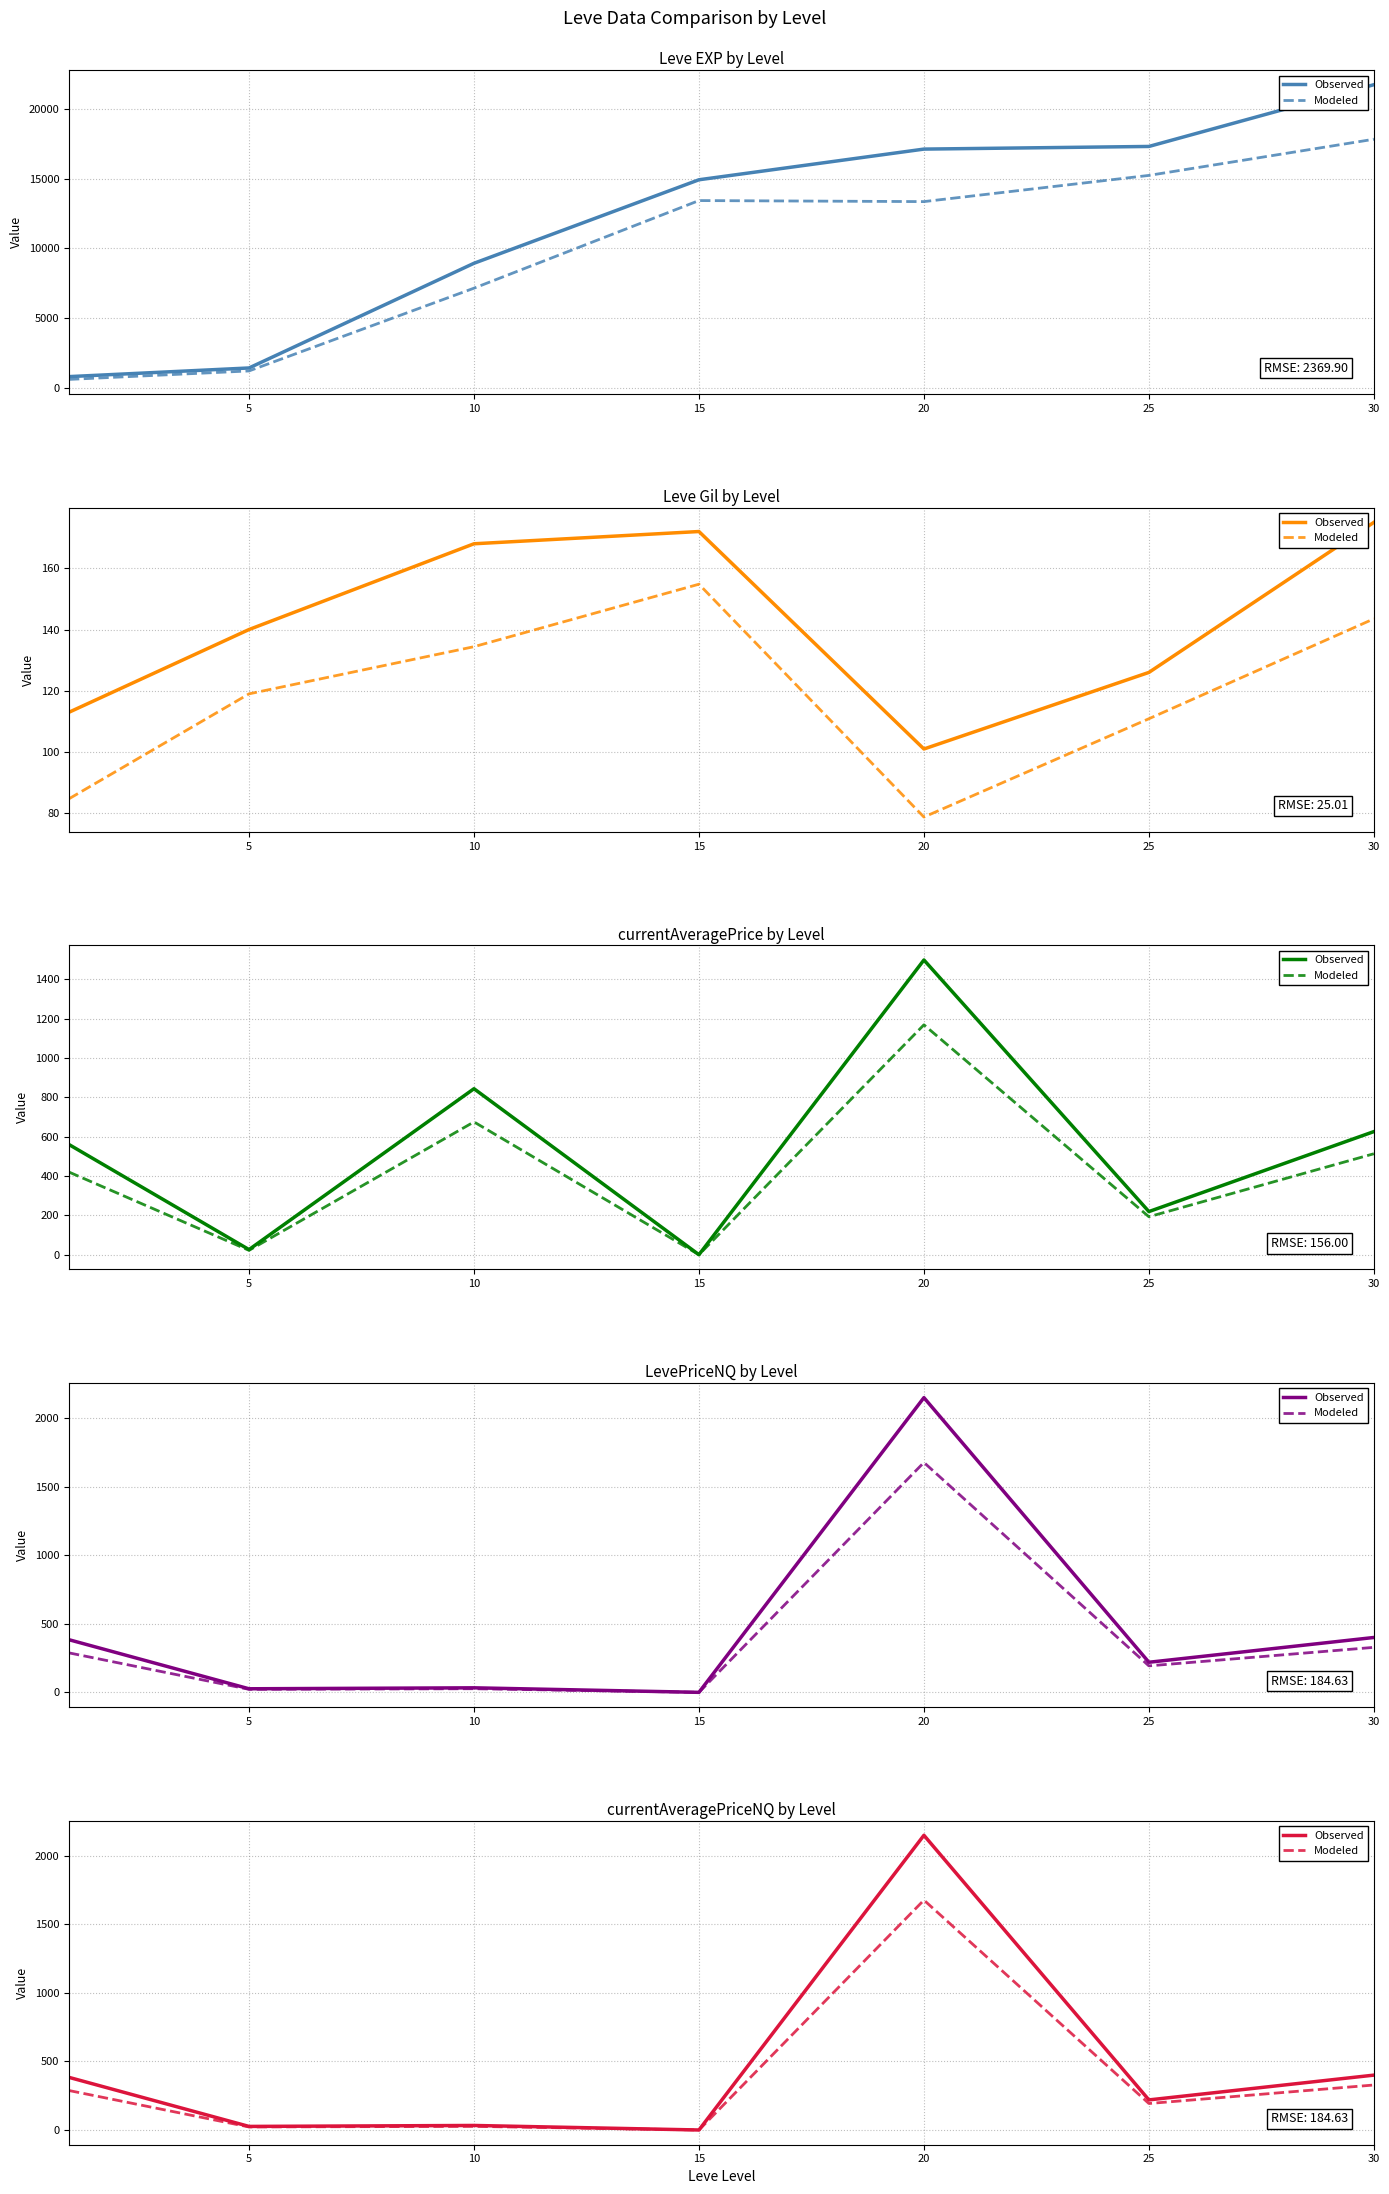

Is it true that Observed equals 26.0 at 5?

True